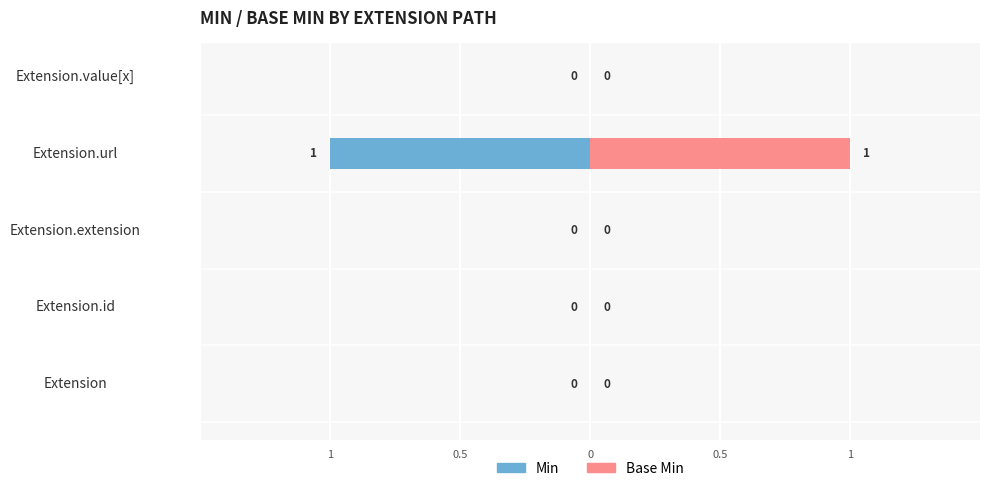

Is the value of Base Min at Extension.id greater than the value of Min at Extension.value[x]?

No